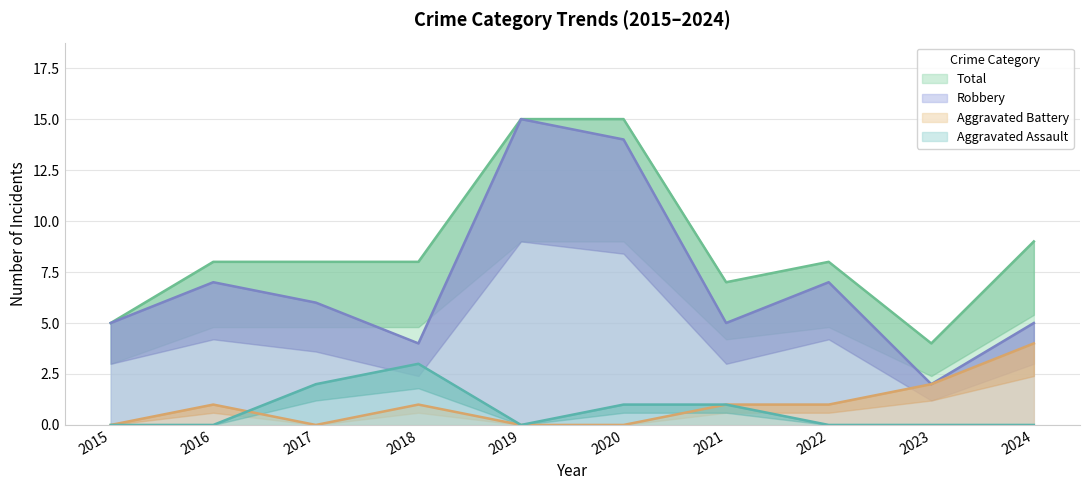

What is the value of the Total point at the 4th from the left?

8